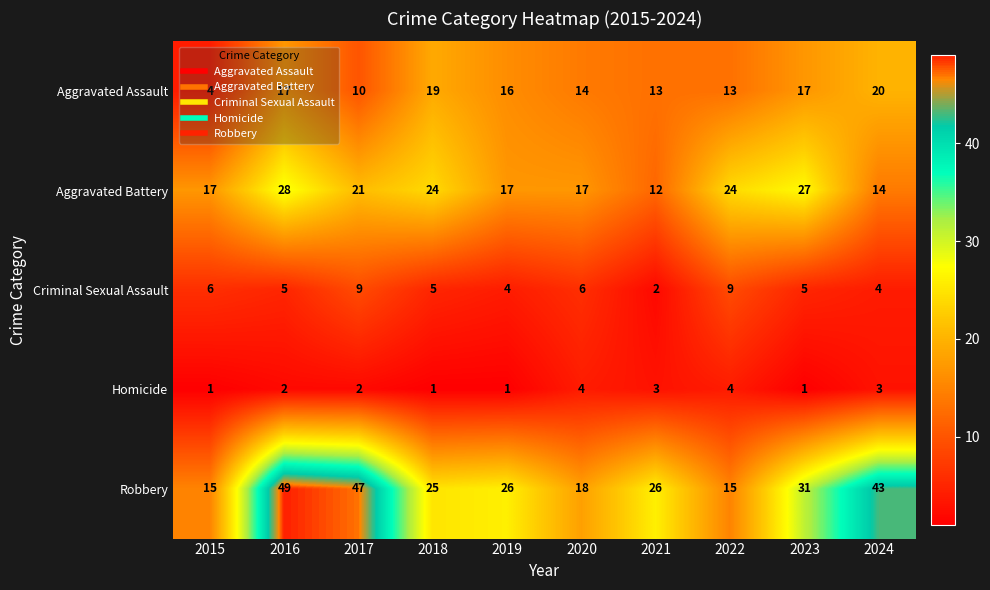

Which series has the widest spread of values?

Robbery